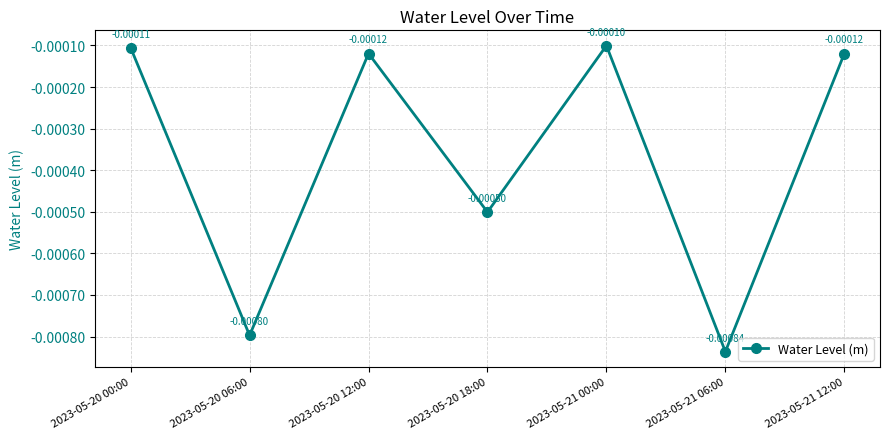

How many interior local peaks (higher than both neighbors) does the data have?

2